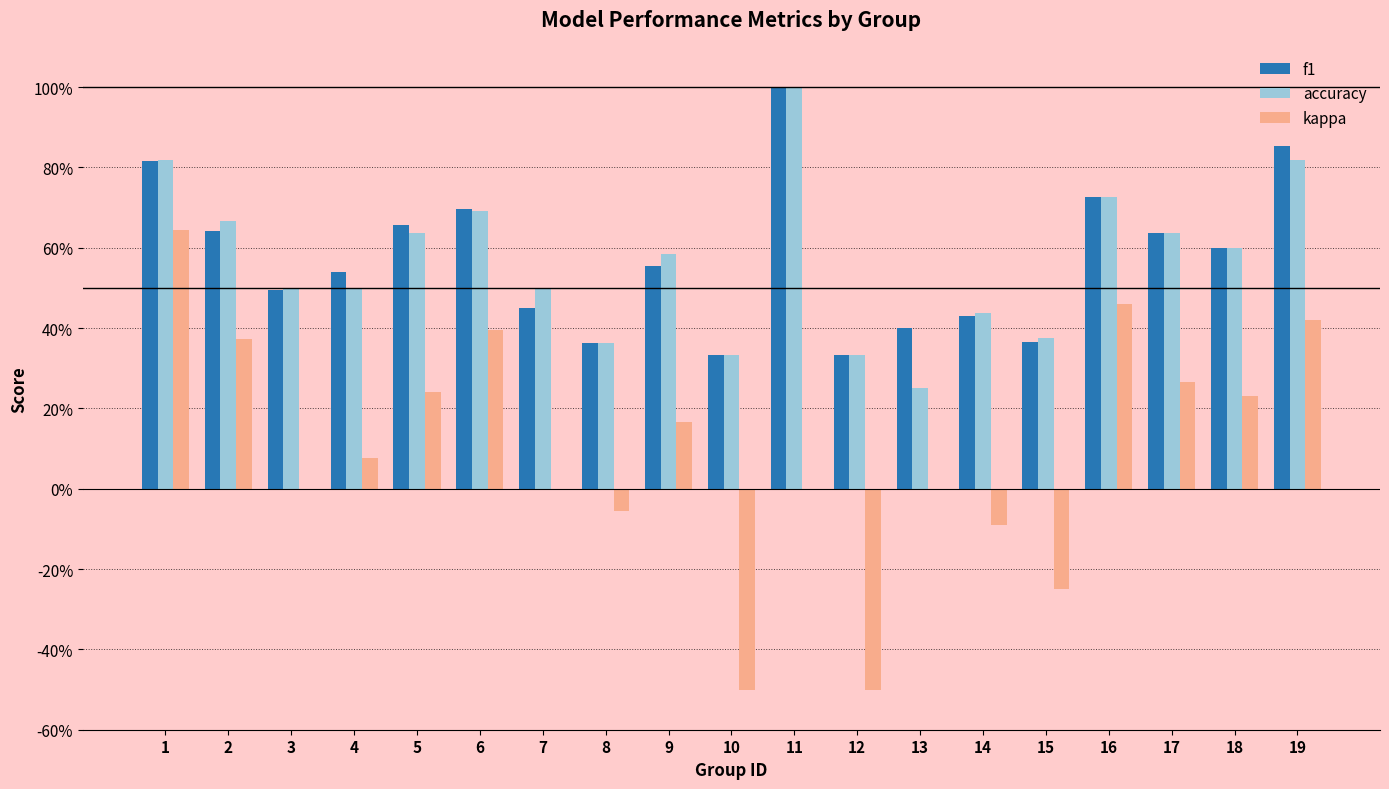

What is the sum of the accuracy values at 19 and 7?

1.3